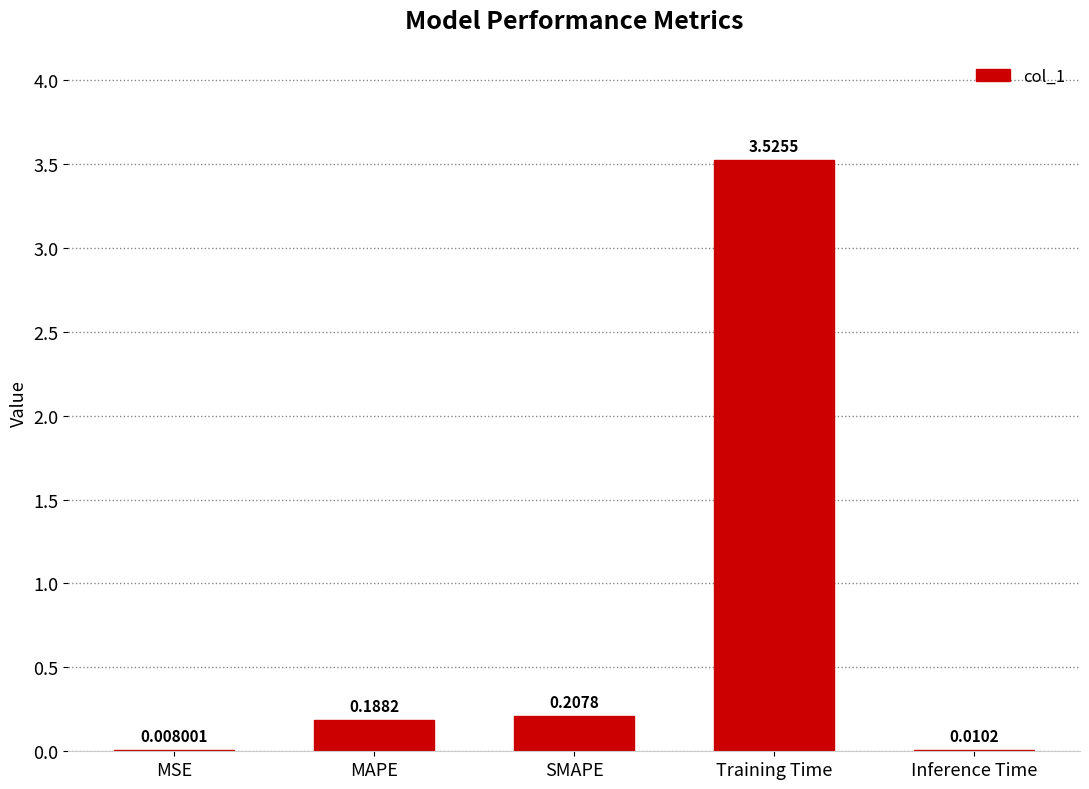

Between Inference Time and SMAPE, which is larger?

SMAPE